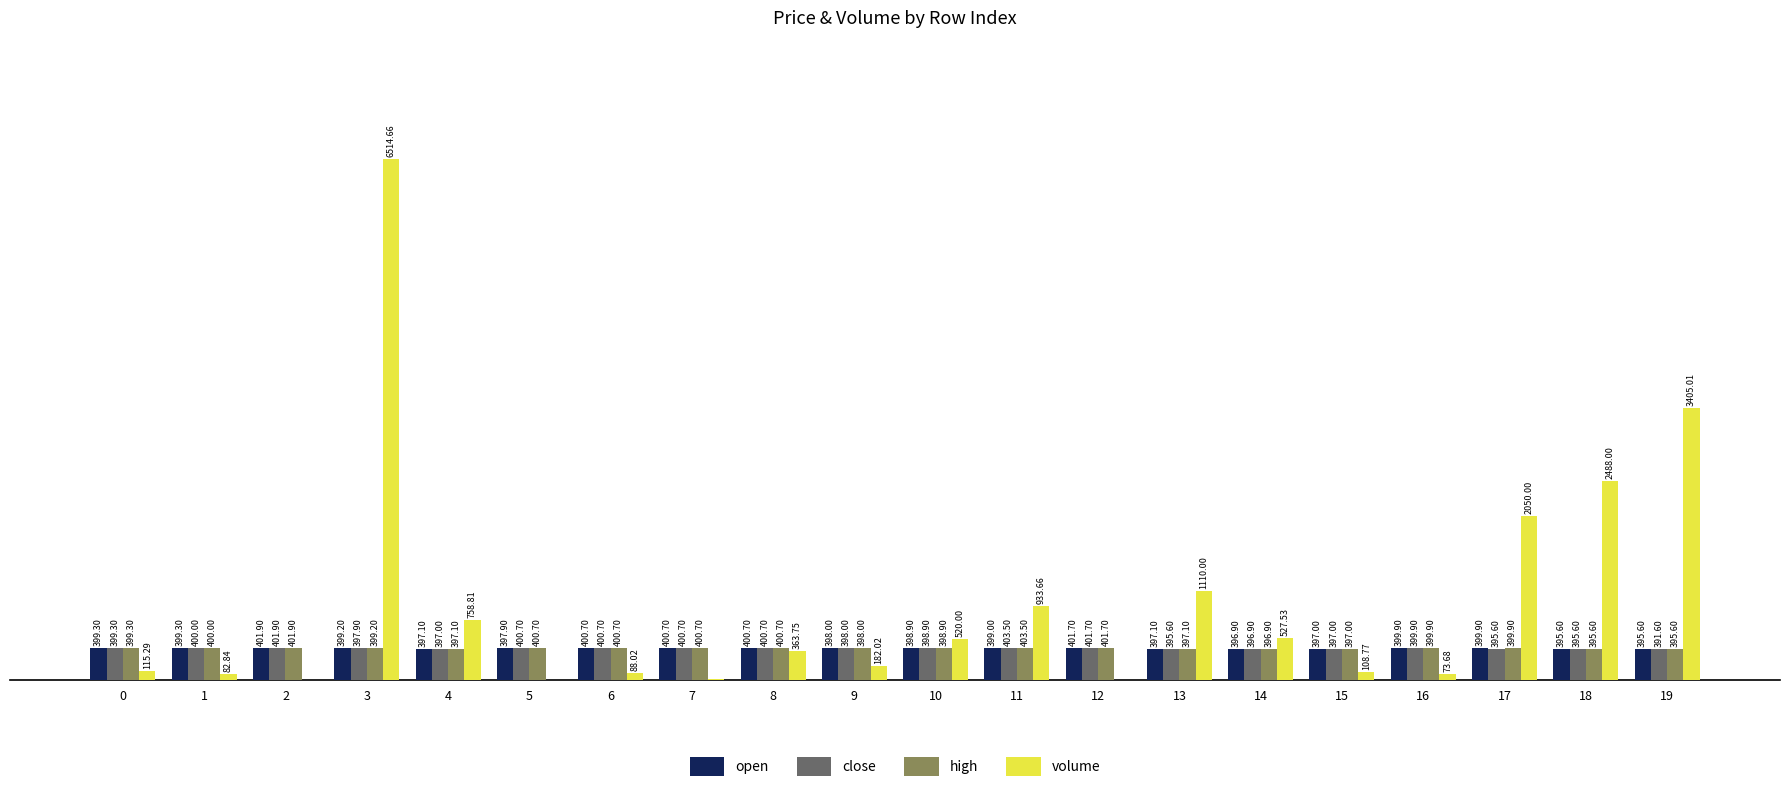

Which series changed the most between 18 and 19?

volume